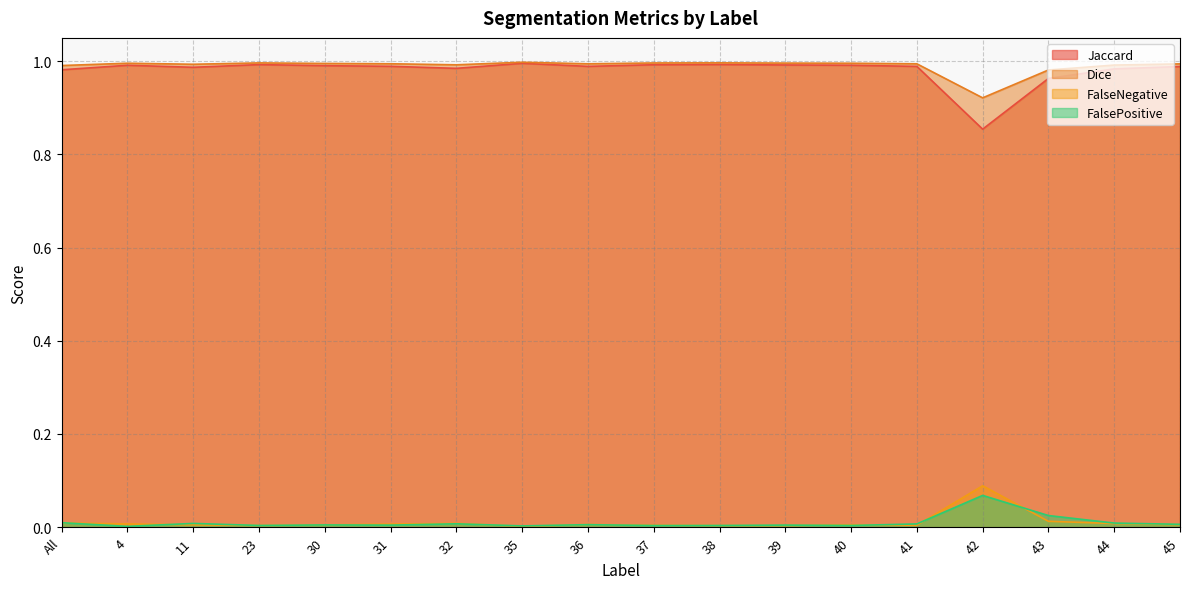

The FalseNegative series shows 0.0 at 36. True or false?

True